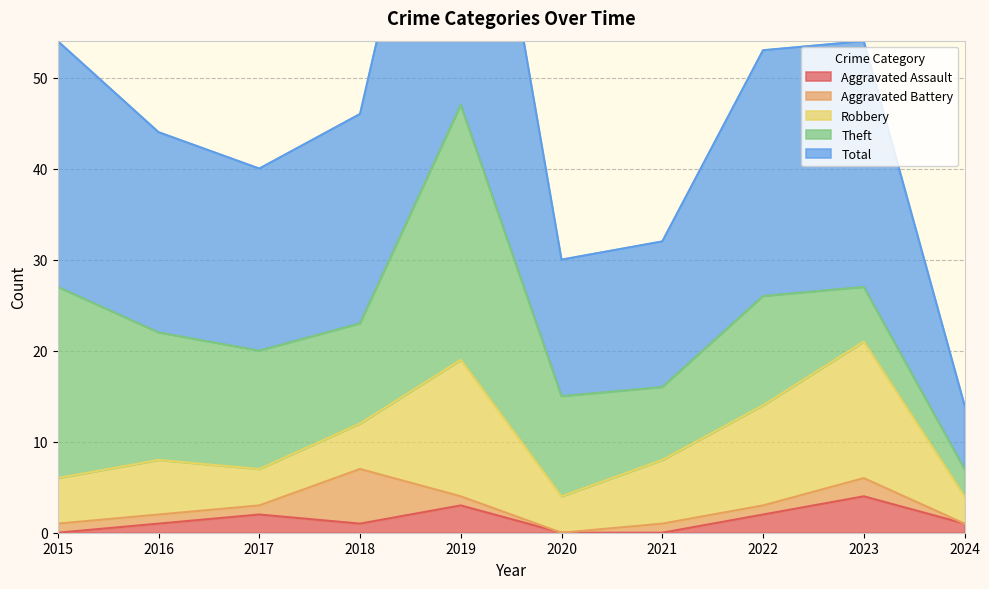

What is the difference between the maximum and minimum values in the Aggravated Battery series?

6